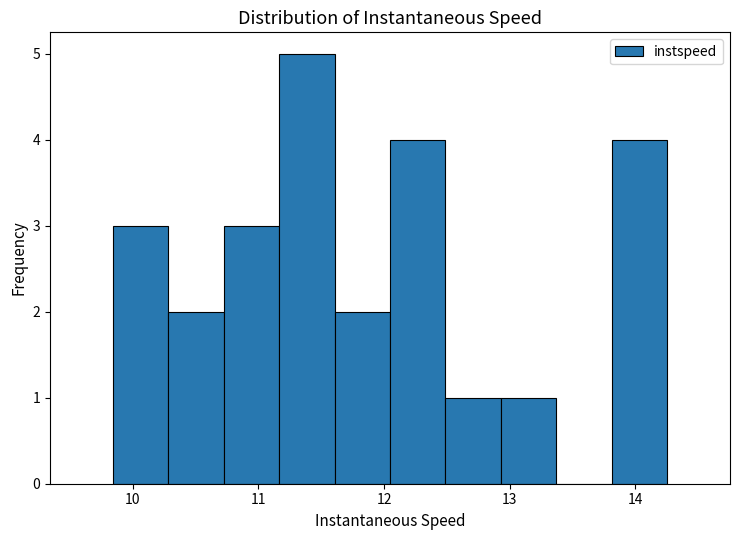

Reading left to right, transcribe this chart: for each bar, give the range it covers on the x-axis and its height. Neither the bar edges nor the heights are printed on the chart, so give them approximately, as read against the axes.

9.8 to 10.3: 3
10.3 to 10.7: 2
10.7 to 11.2: 3
11.2 to 11.6: 5
11.6 to 12.0: 2
12.0 to 12.5: 4
12.5 to 12.9: 1
12.9 to 13.4: 1
13.4 to 13.8: 0
13.8 to 14.3: 4